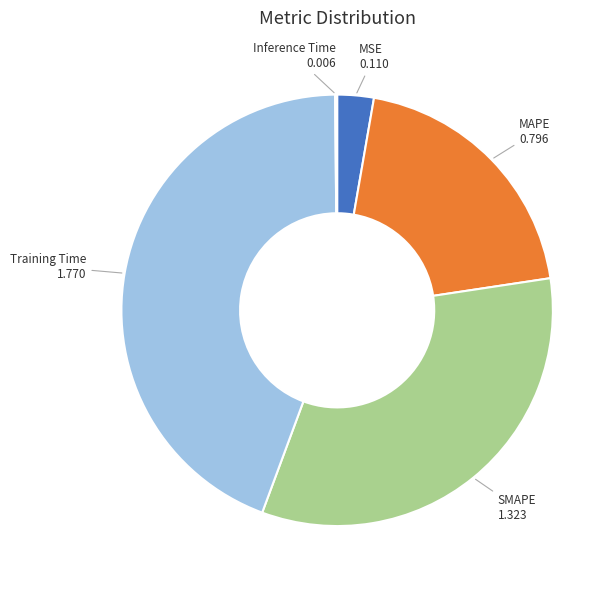

Is it true that SMAPE is 40% of the pie?

False